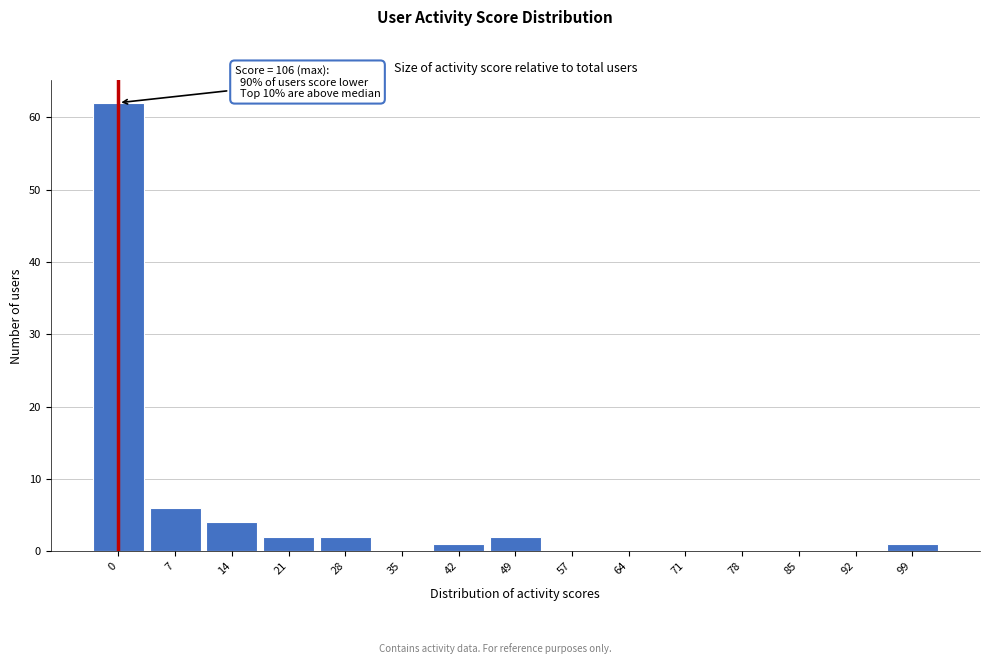

Reading left to right, extract all data points from this chart.

0=62	7=6	14=4	21=2	28=2	35=0	42=1	49=2	57=0	64=0	71=0	78=0	85=0	92=0	99=1